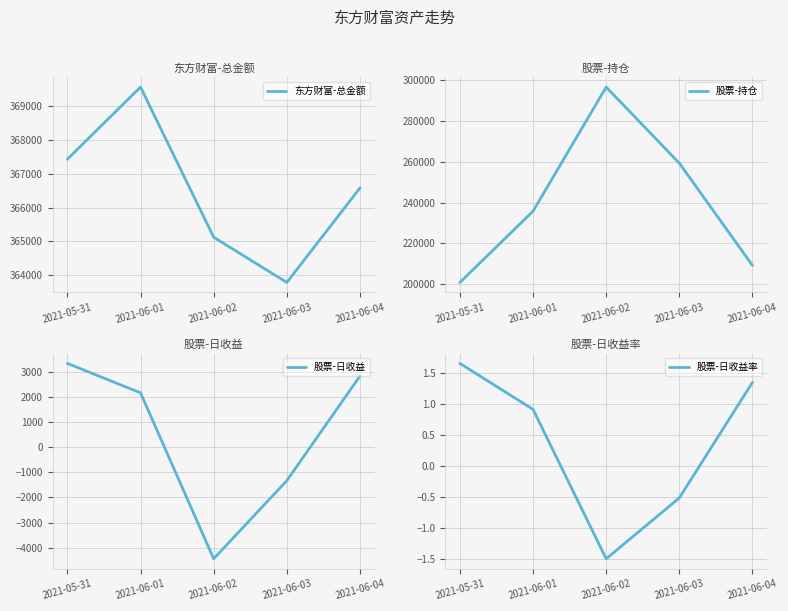

What is the difference between the highest and lowest values at 2021-05-31?

367428.6